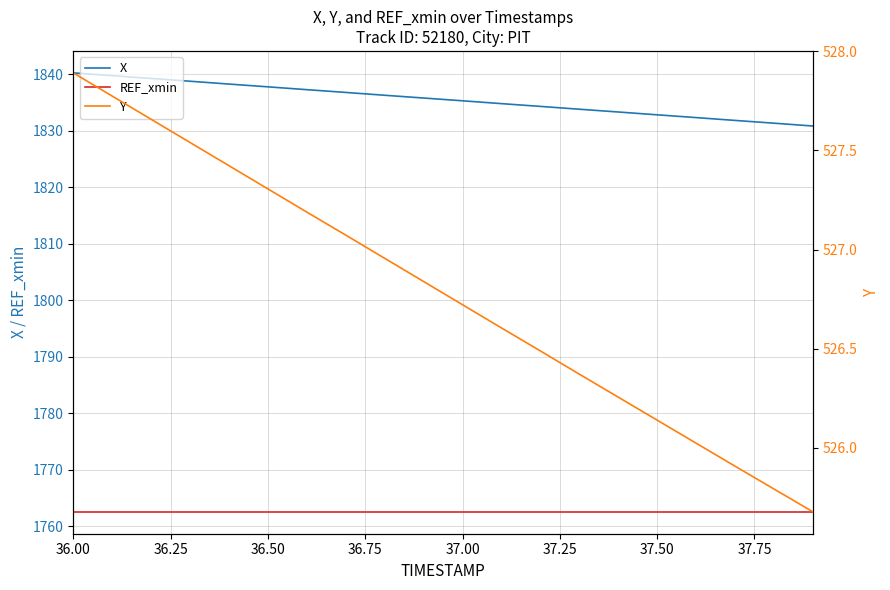

What is the highest value of the X series?

1840.2